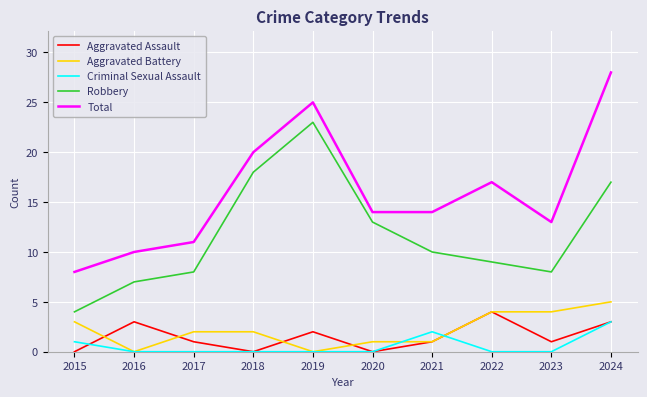

At which category is the sum across all series the highest?

2024